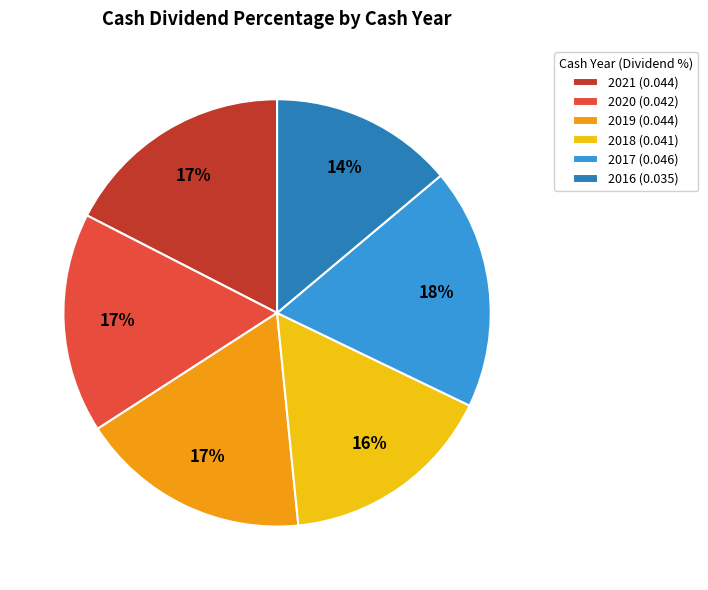

Do 2018 (0.041) and 2020 (0.042) together represent more than half of the pie?

No